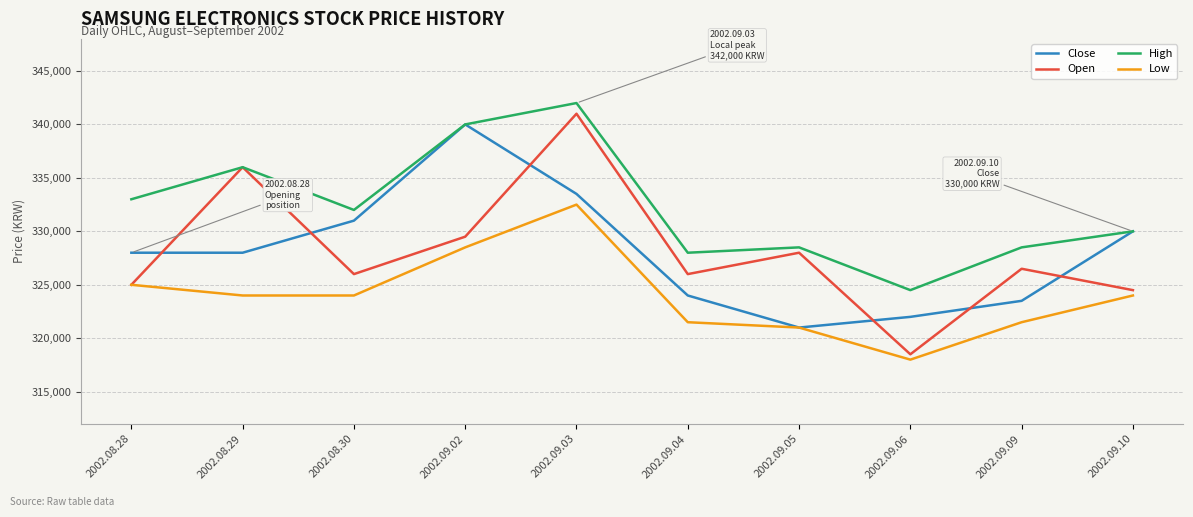

Reading right to left, transcribe all the data shown in this chart.

Close: 2002.09.10=330000	2002.09.09=323500	2002.09.06=322000	2002.09.05=321000	2002.09.04=324000	2002.09.03=333500	2002.09.02=340000	2002.08.30=331000	2002.08.29=328000	2002.08.28=328000
Open: 2002.09.10=324500	2002.09.09=326500	2002.09.06=318500	2002.09.05=328000	2002.09.04=326000	2002.09.03=341000	2002.09.02=329500	2002.08.30=326000	2002.08.29=336000	2002.08.28=325000
High: 2002.09.10=330000	2002.09.09=328500	2002.09.06=324500	2002.09.05=328500	2002.09.04=328000	2002.09.03=342000	2002.09.02=340000	2002.08.30=332000	2002.08.29=336000	2002.08.28=333000
Low: 2002.09.10=324000	2002.09.09=321500	2002.09.06=318000	2002.09.05=321000	2002.09.04=321500	2002.09.03=332500	2002.09.02=328500	2002.08.30=324000	2002.08.29=324000	2002.08.28=325000